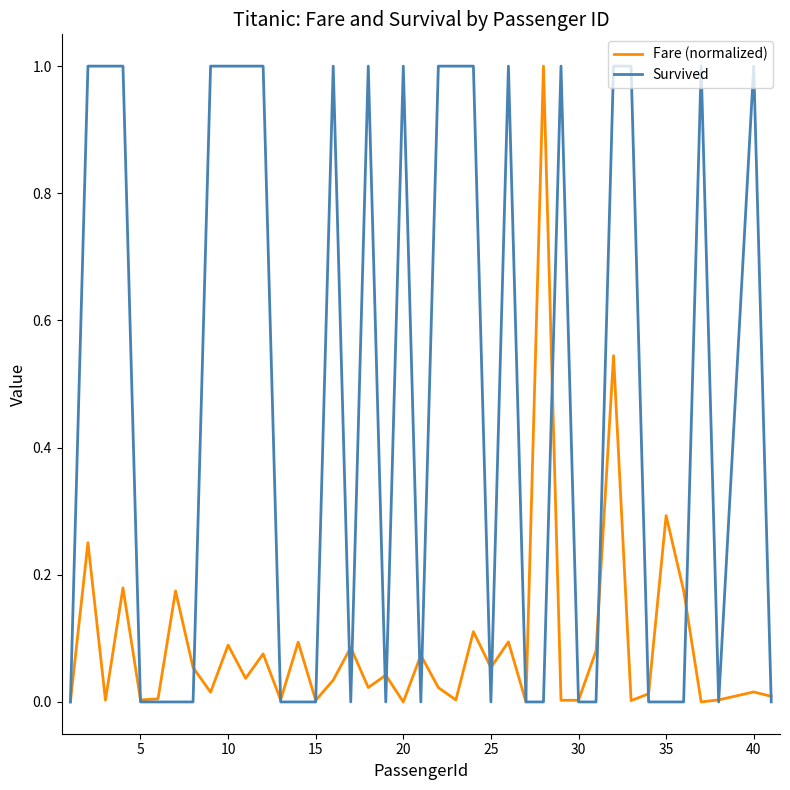

Which series has the largest total across all categories?

Survived